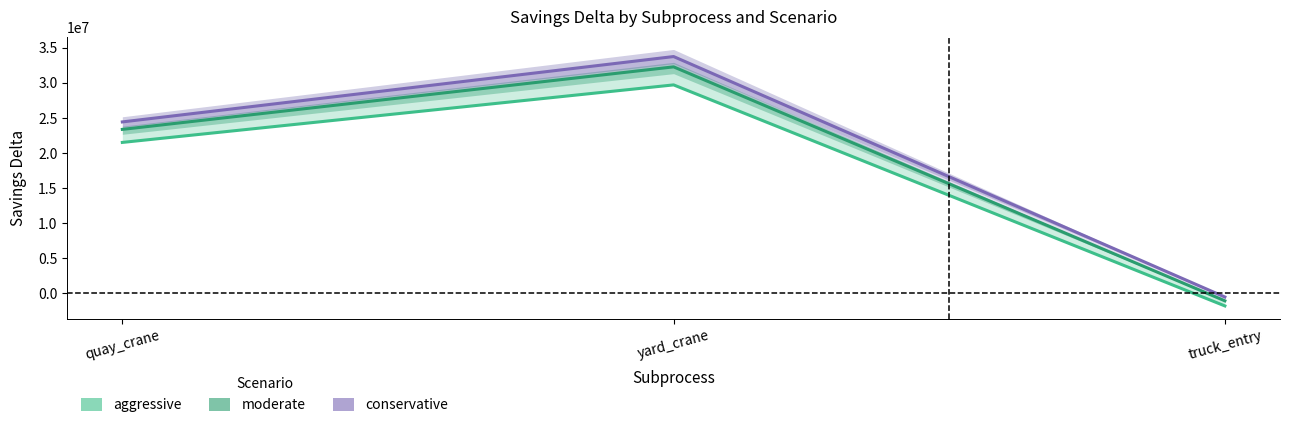

Count the number of data series in this chart.

3